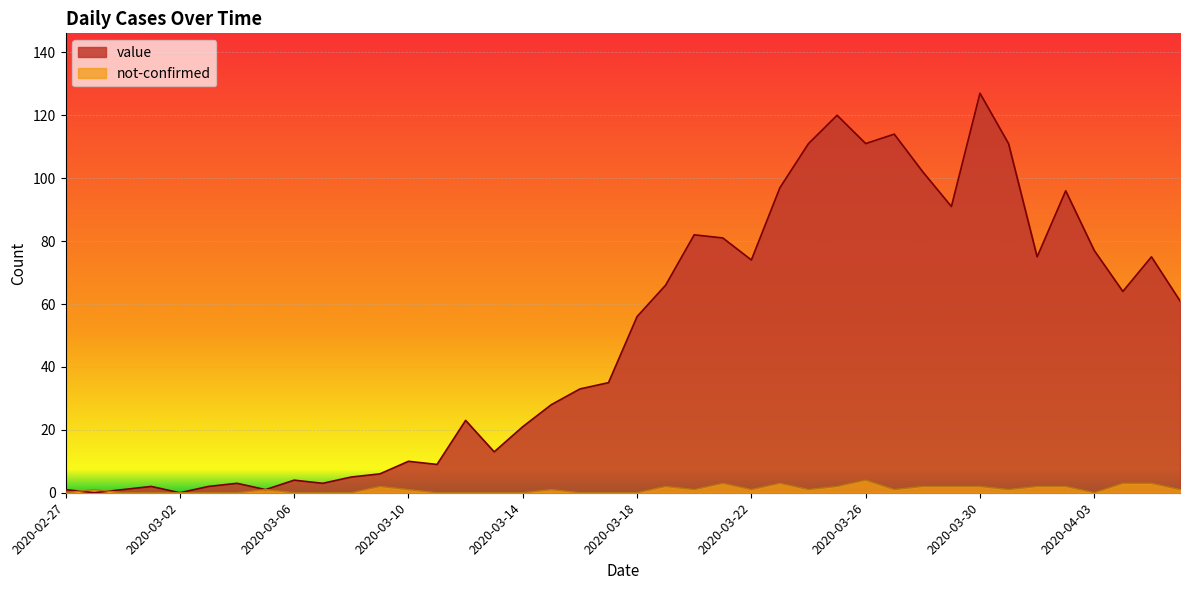

Between 2020-03-04 and 2020-03-29, which series saw the biggest shift?

value